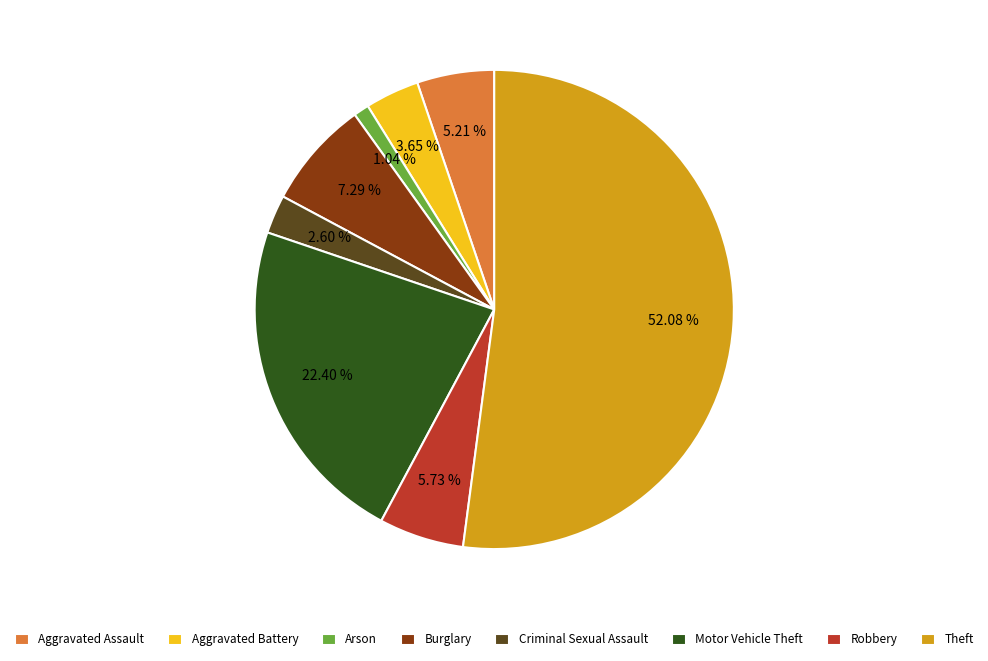

True or false: Theft accounts for 52% of the total.

True